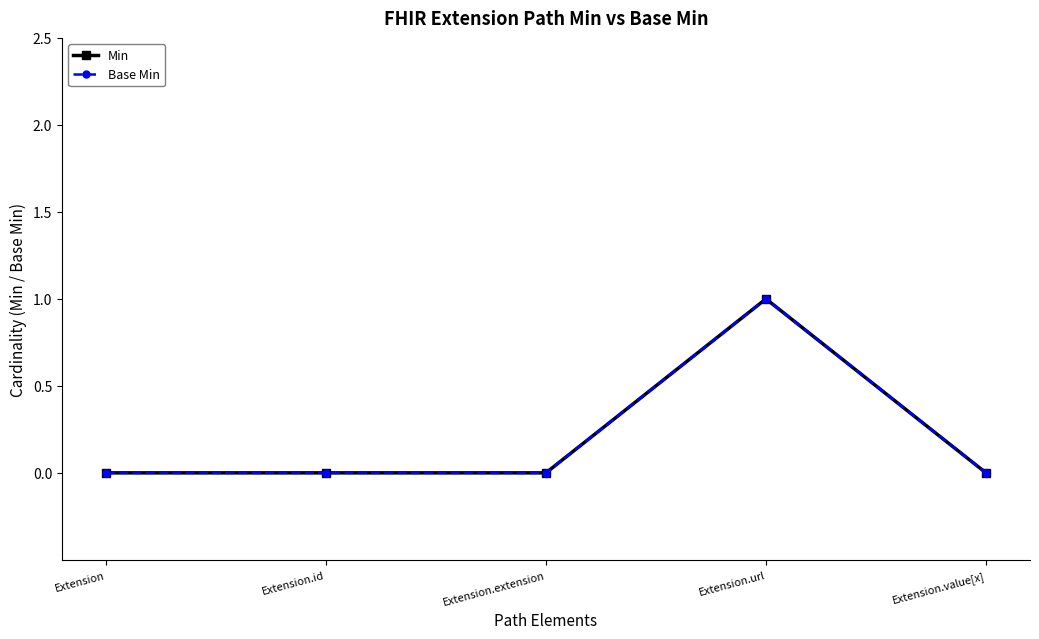

Which series has the widest spread of values?

Min